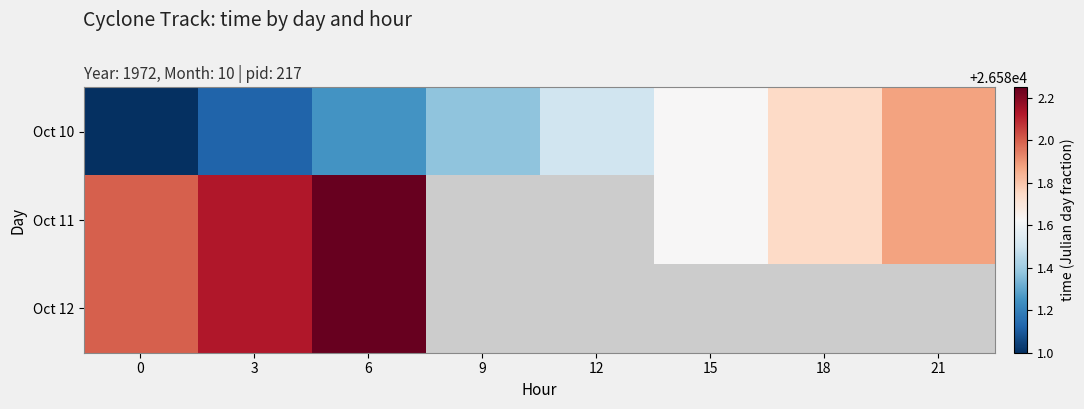

True or false: Oct 11 has a value of 26582.0 at 0.

True